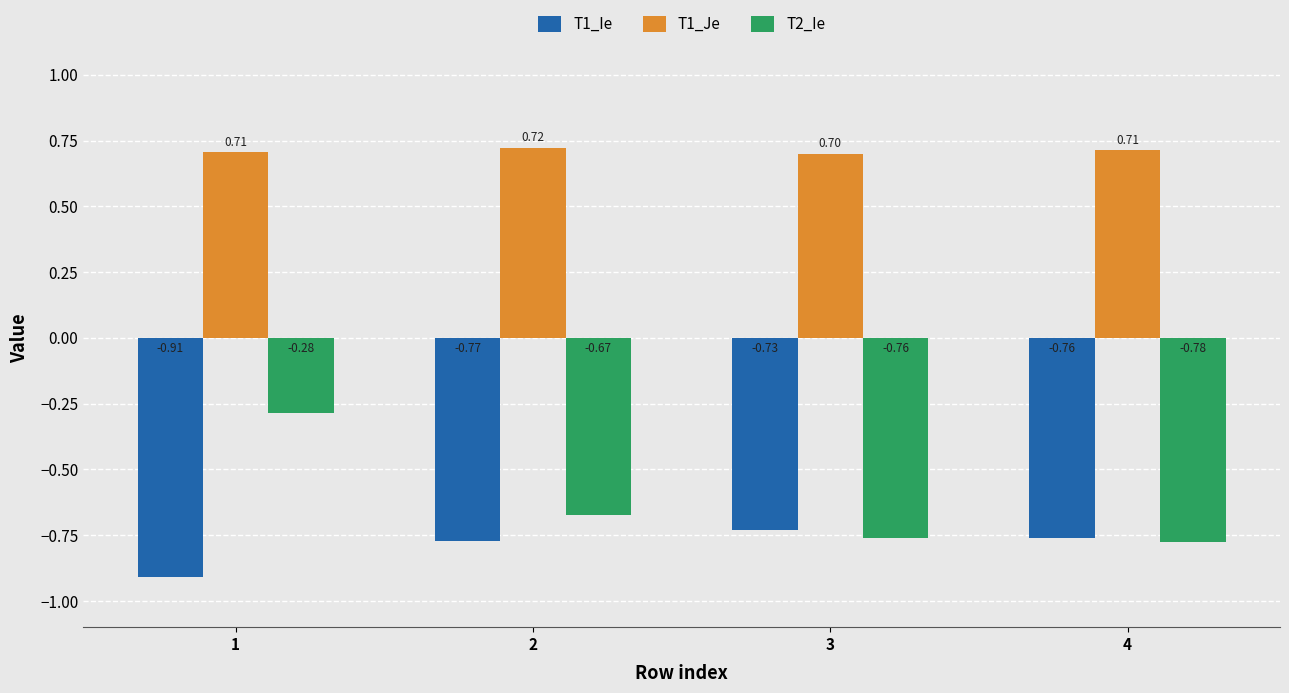

The value of T1_Je at 2 is 0.4. True or false?

False